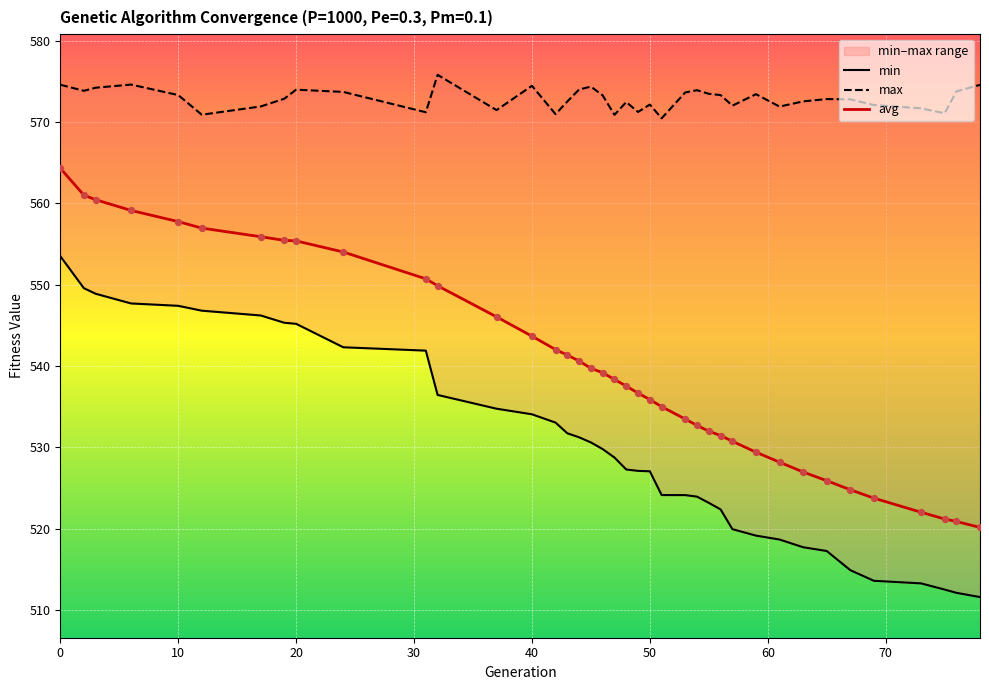

What is the total value across all series at 51?

1629.6